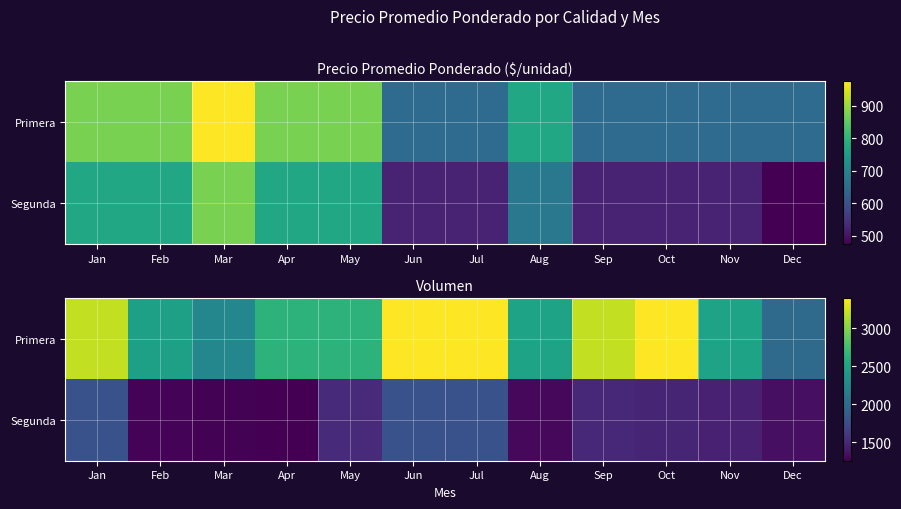

Which label corresponds to the largest value in the chart?

Jun